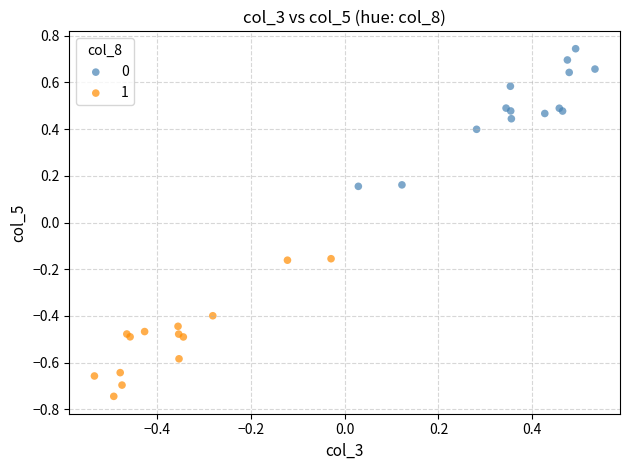

What are all the series names shown in the legend?

0, 1